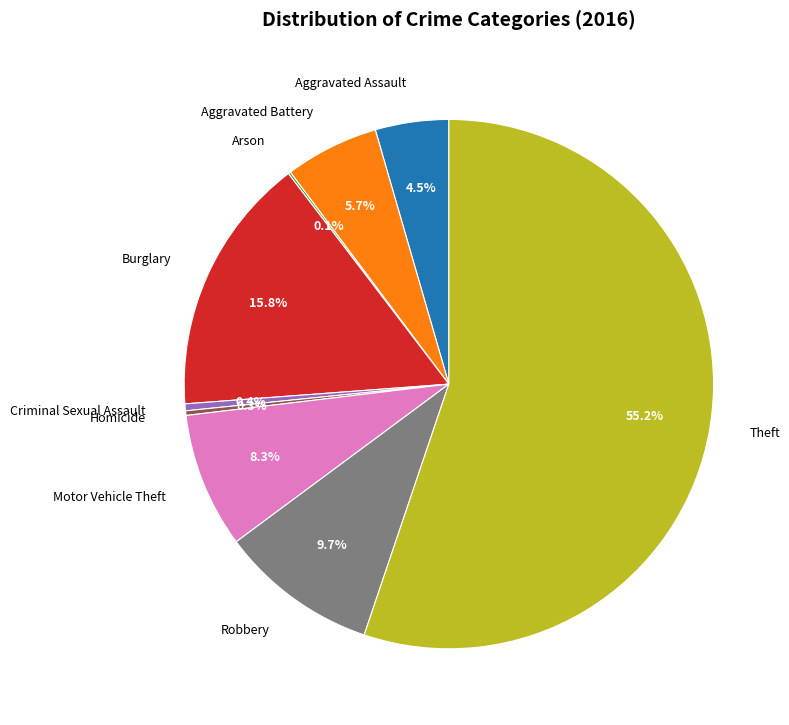

To the nearest percent, what portion does Aggravated Battery represent?

6%